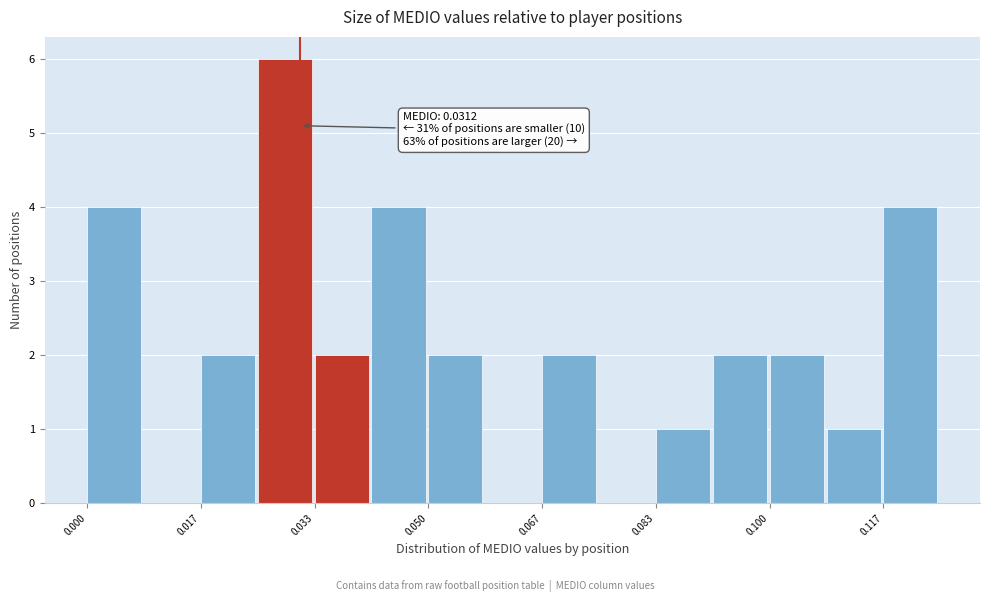

Which range on the x-axis has the tallest bar?

0.026 to 0.034